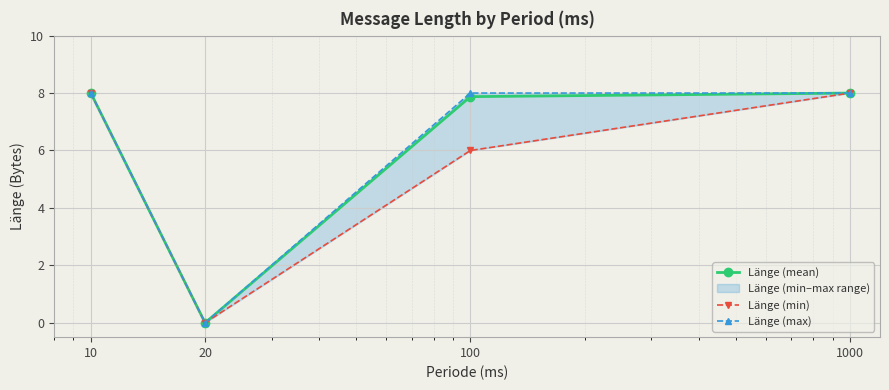

How many lines are shown in the chart?

3